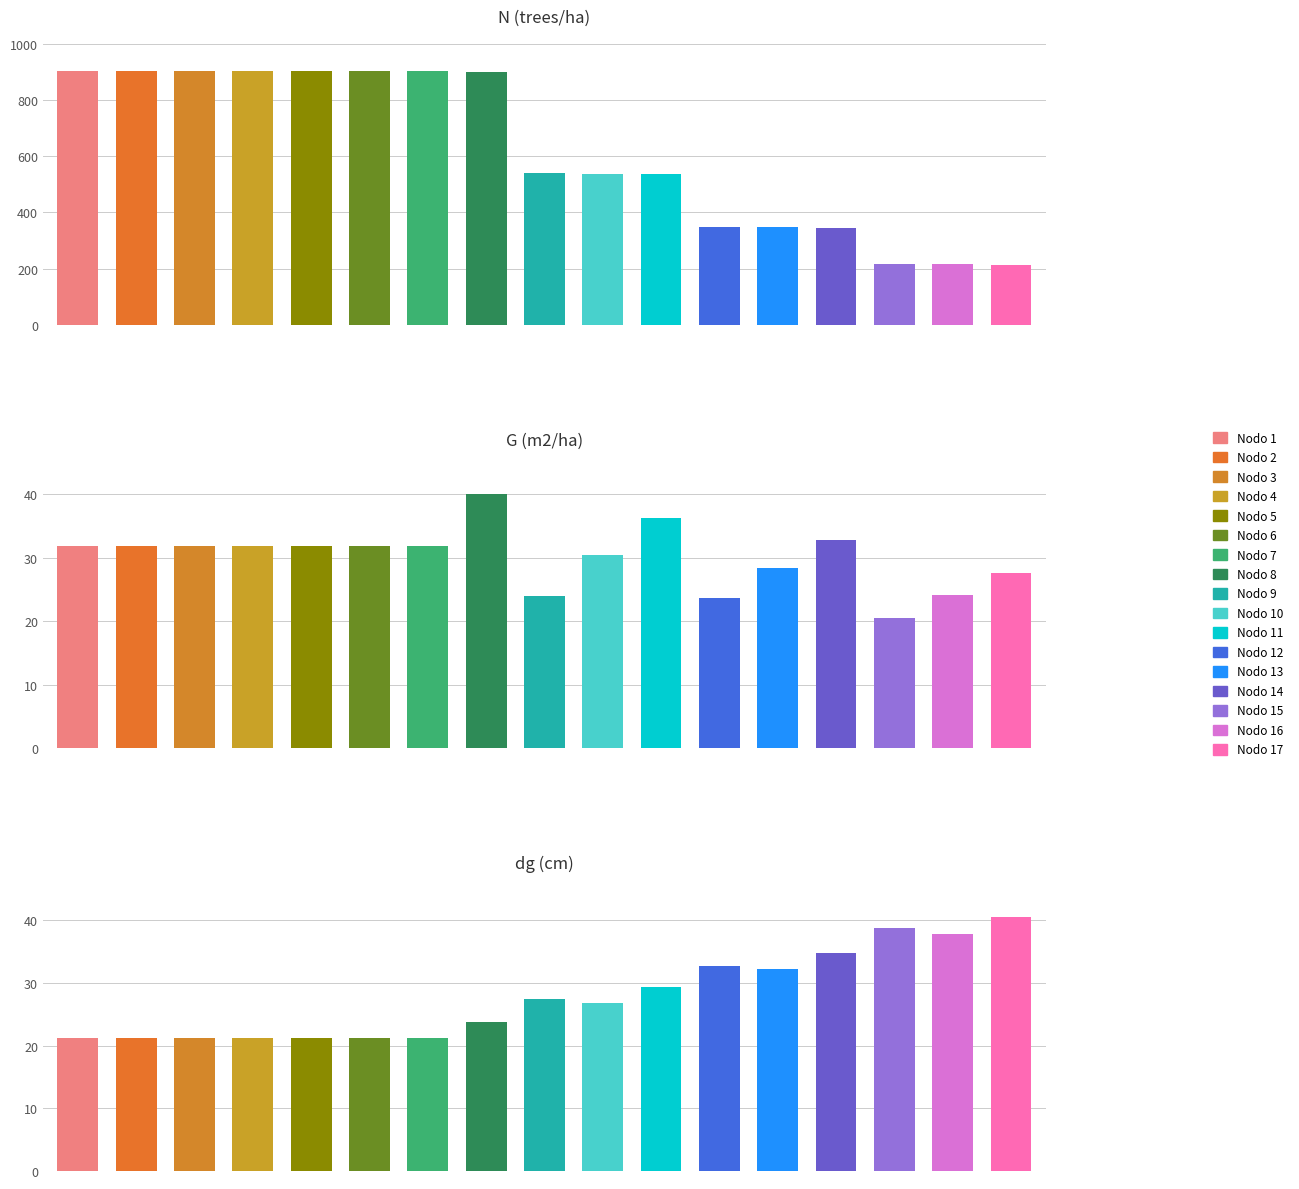

List the series in order of their peak value, lowest first.

G, dg, N